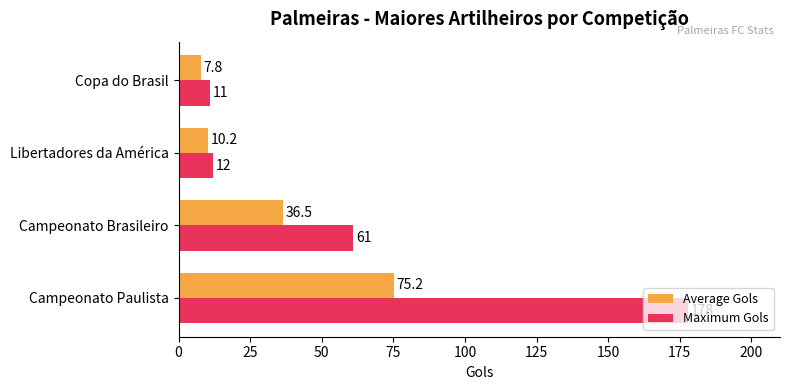

At which category does the chart reach its minimum across all series?

Copa do Brasil